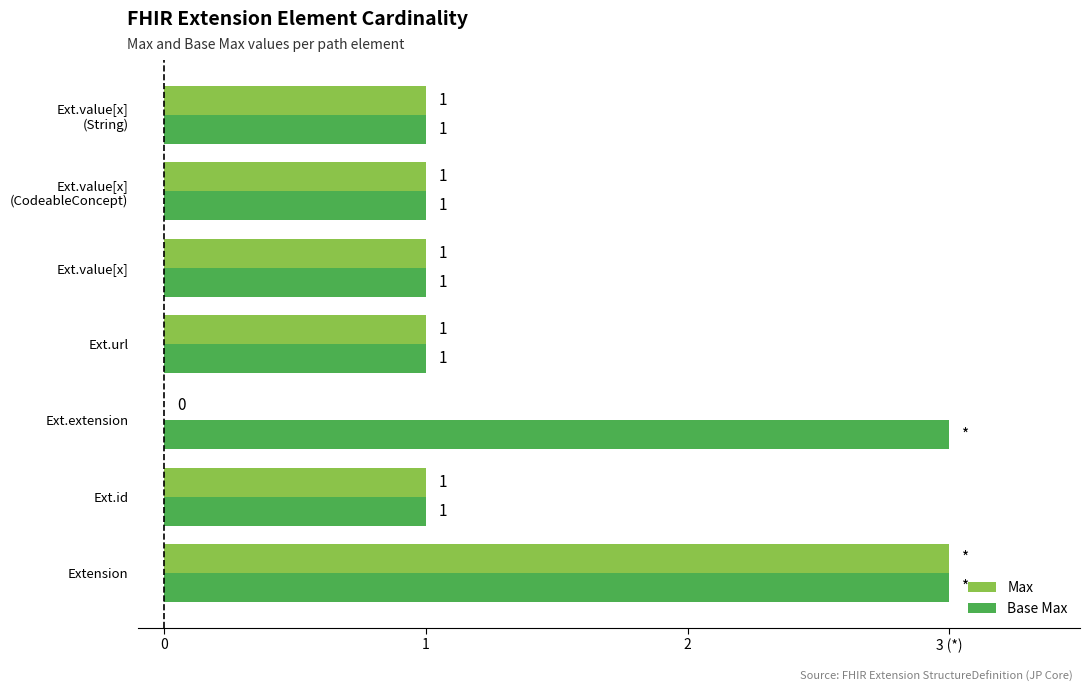

List the series in order of their overall mean, highest first.

Base Max, Max